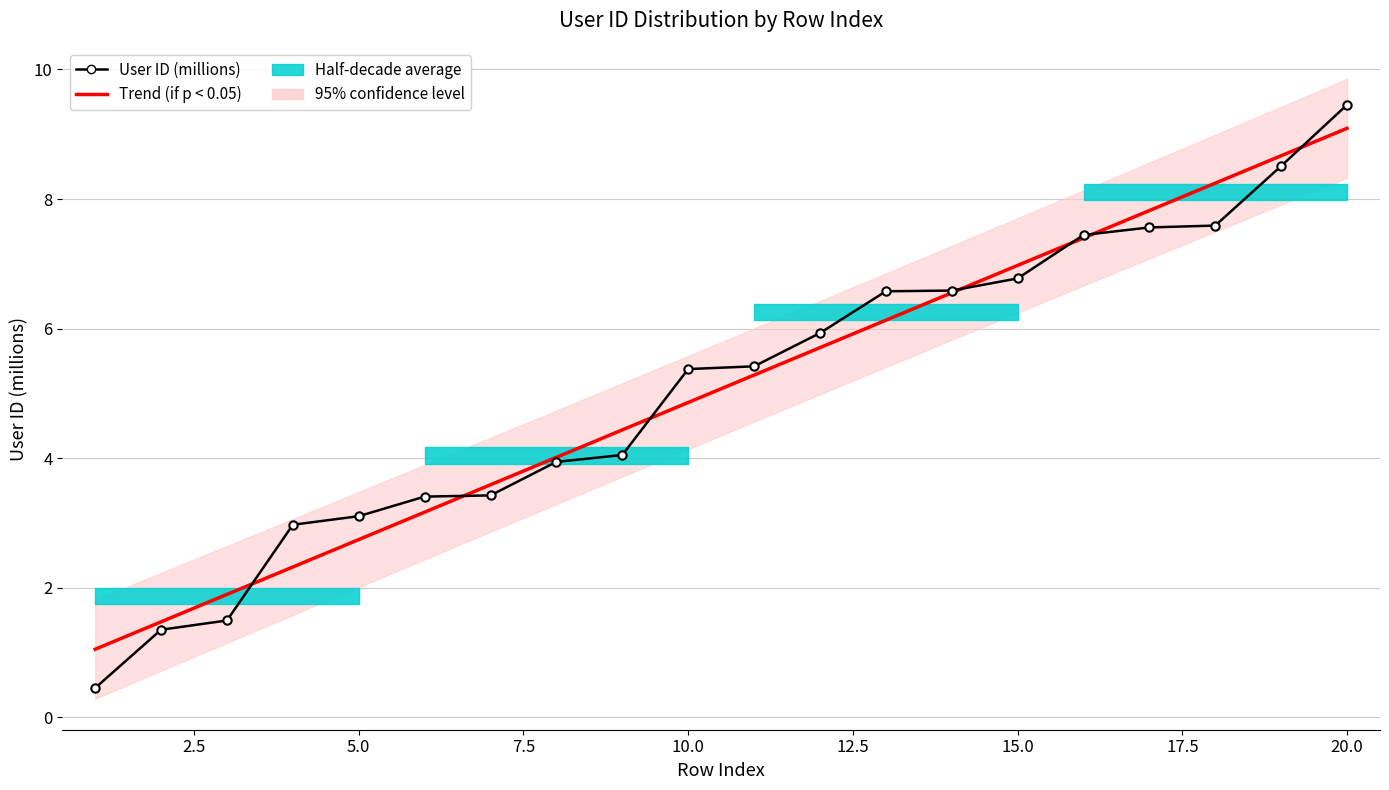

Reading left to right, transcribe all the data shown in this chart.

1=0.5	2=1.4	3=1.5	4=3.0	5=3.1	6=3.4	7=3.4	8=3.9	9=4.0	10=5.4	11=5.4	12=5.9	13=6.6	14=6.6	15=6.8	16=7.4	17=7.6	18=7.6	19=8.5	20=9.5